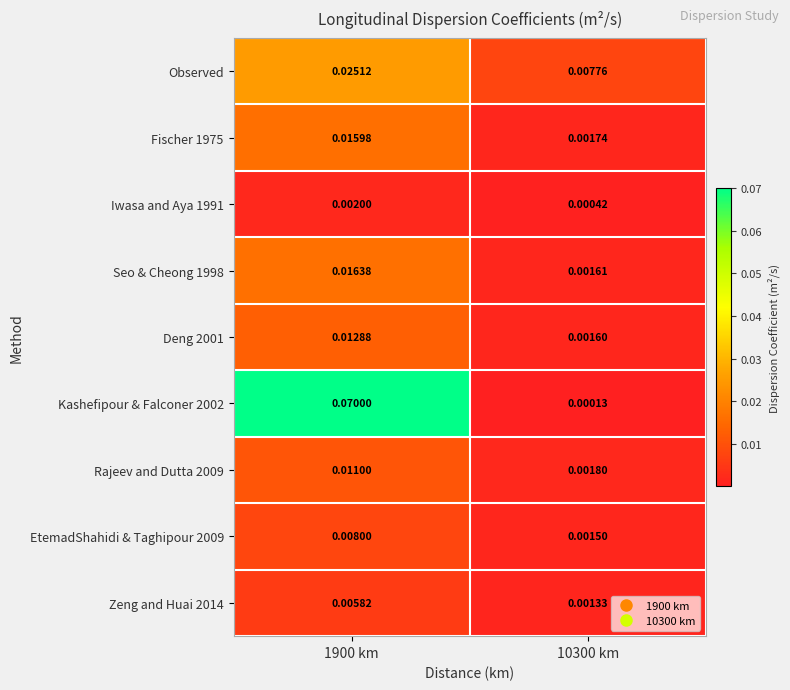

How many categories are shown in the chart?

2